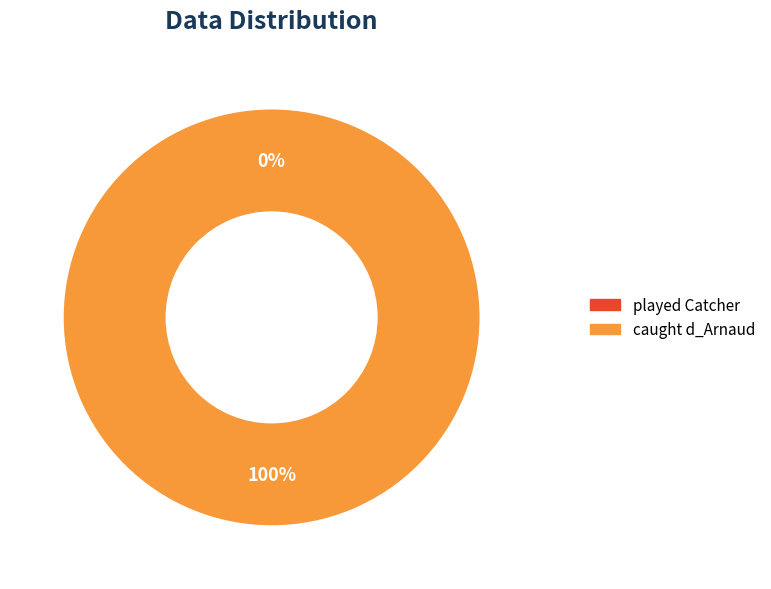

How many segments does this pie chart have?

2